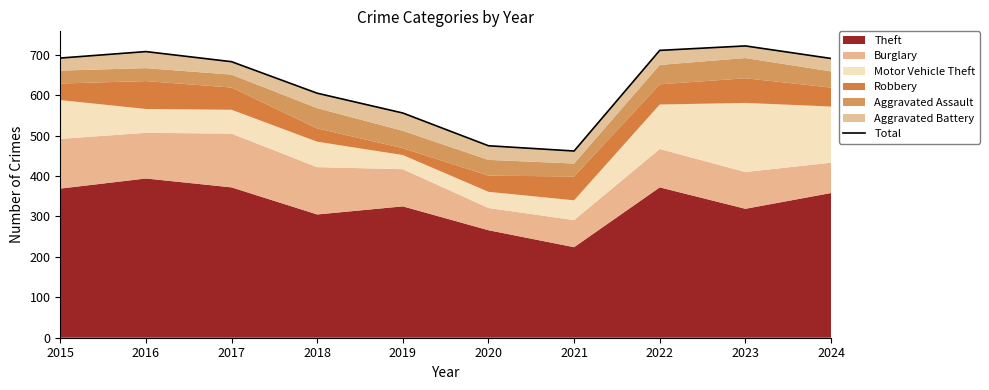

What is the maximum value shown in the chart?

722